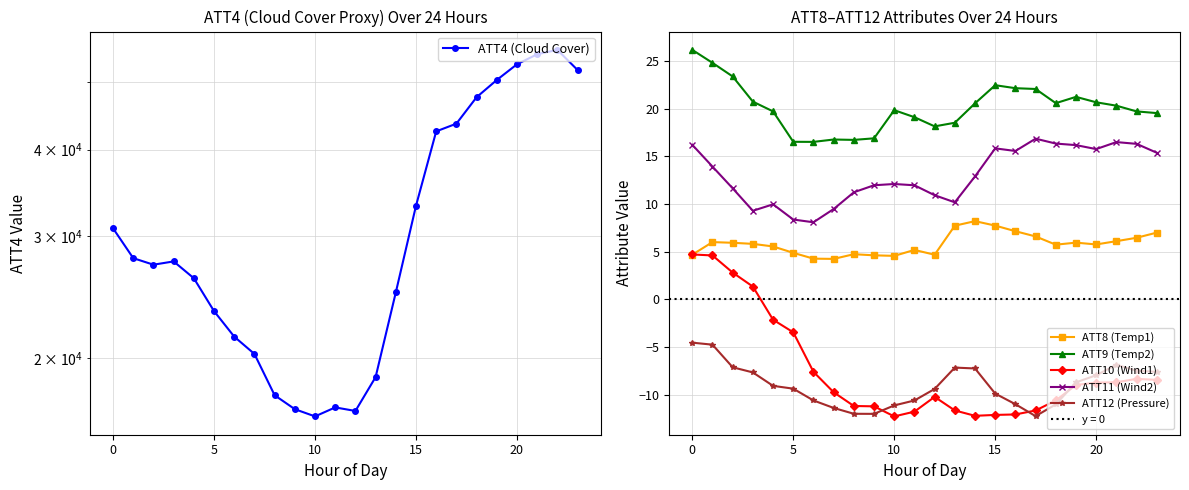

What is the lowest value of the ATT8 (Temp1) series?

4.2